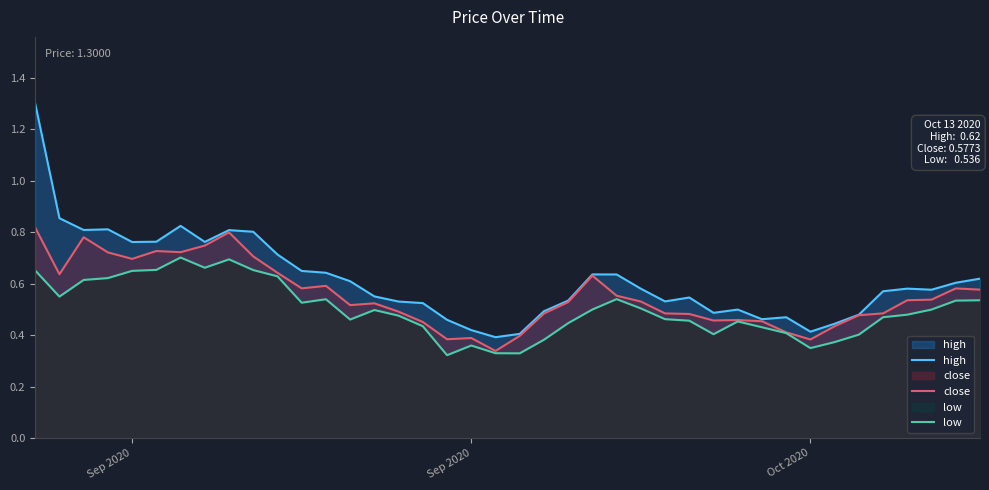

True or false: close and low intersect in this chart.

False